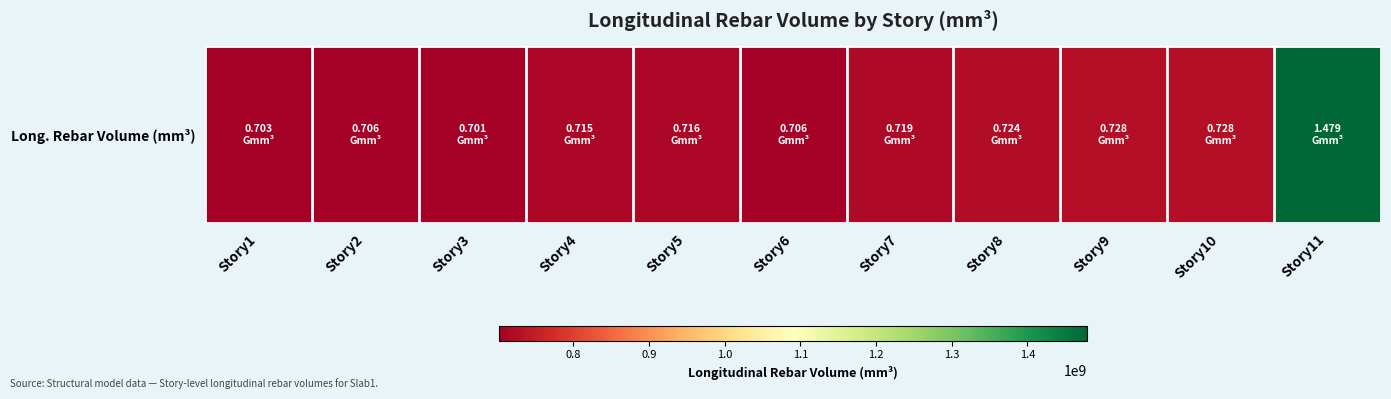

List the labels in order of value, largest first.

Story11, Story9, Story10, Story8, Story7, Story5, Story4, Story6, Story2, Story1, Story3